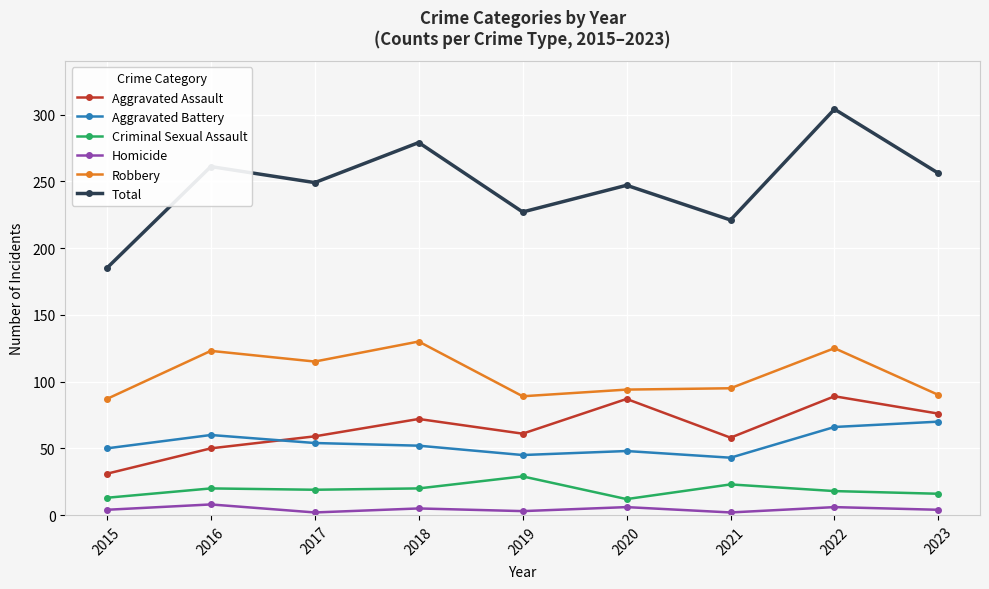

True or false: Aggravated Battery and Homicide intersect in this chart.

False